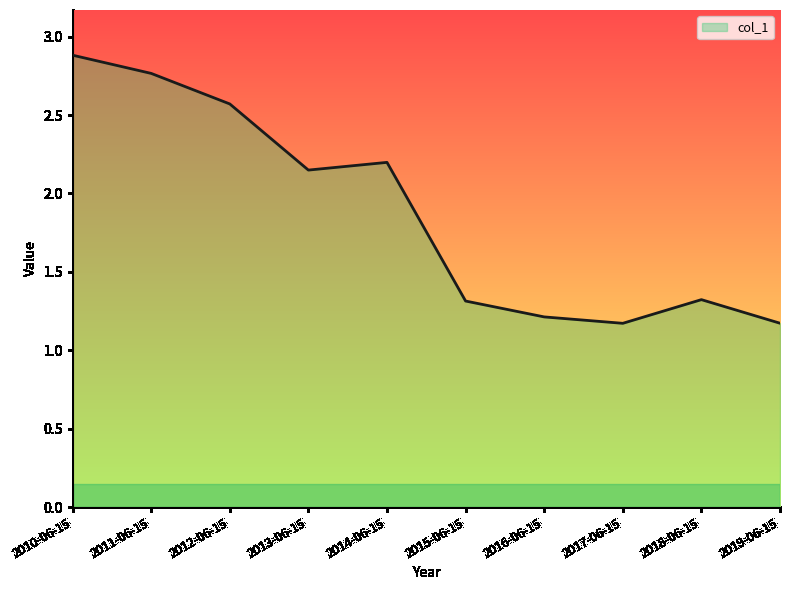

How many interior local valleys (lower than both neighbors) does the data have?

2